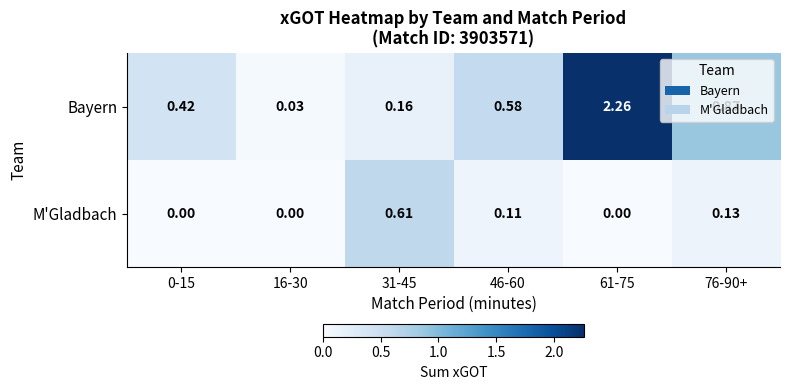

Which series has the largest total across all categories?

Bayern